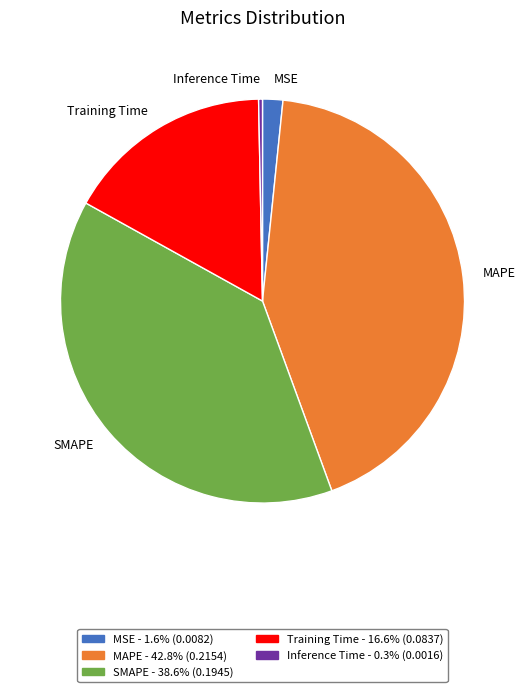

Rank the categories by value from highest to lowest.

MAPE, SMAPE, Training Time, MSE, Inference Time